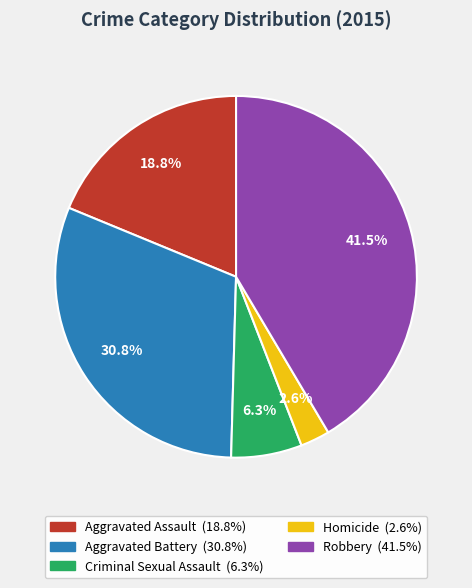

Which category has the smallest portion of the pie?

Homicide